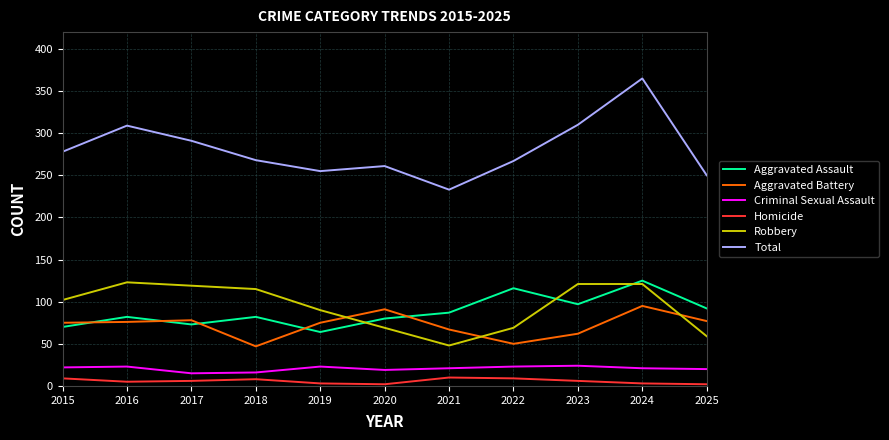

How many lines are shown in the chart?

6